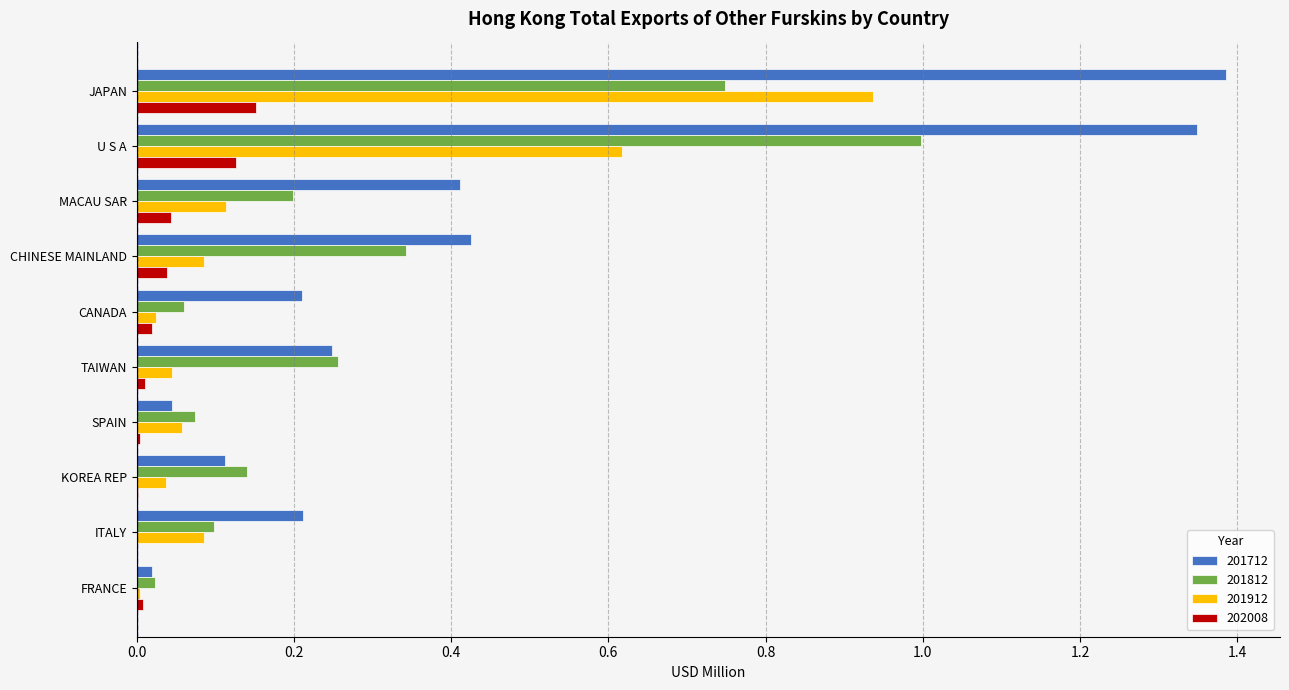

The value of 201712 at FRANCE is 0.0. True or false?

True